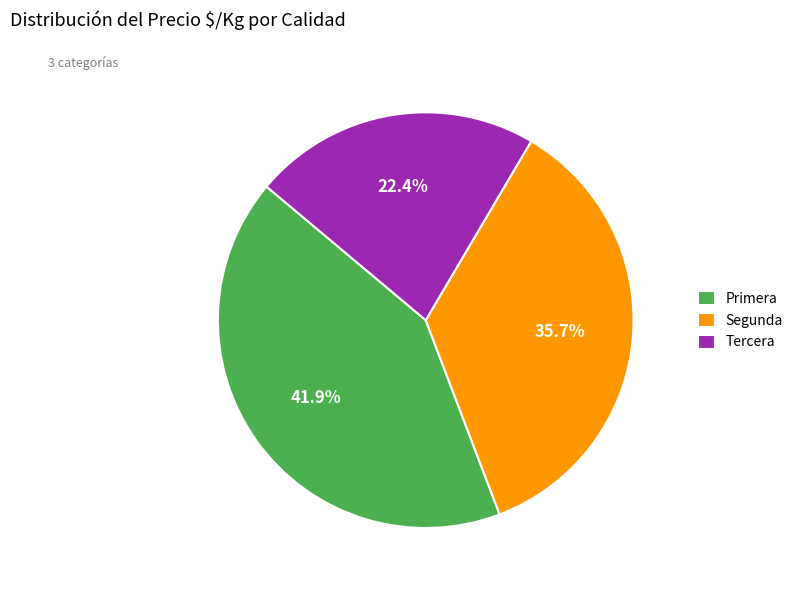

How many slices are in this pie chart?

3